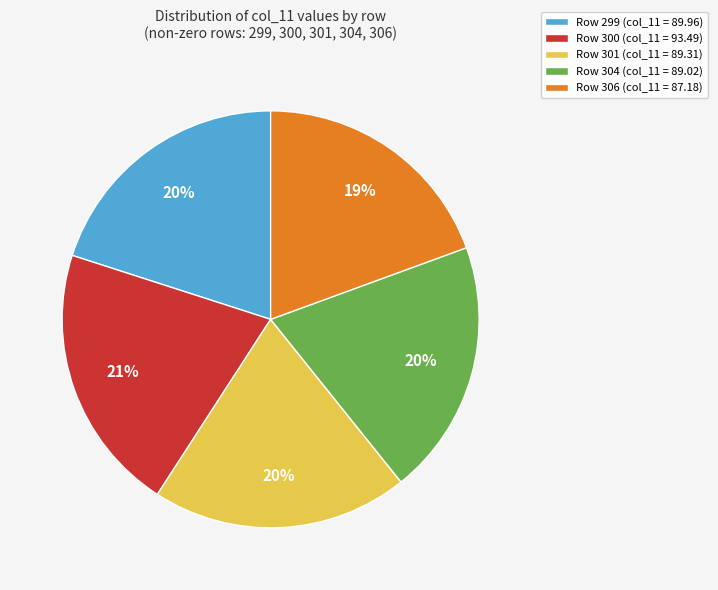

To the nearest percent, what is the average slice percentage?

20%